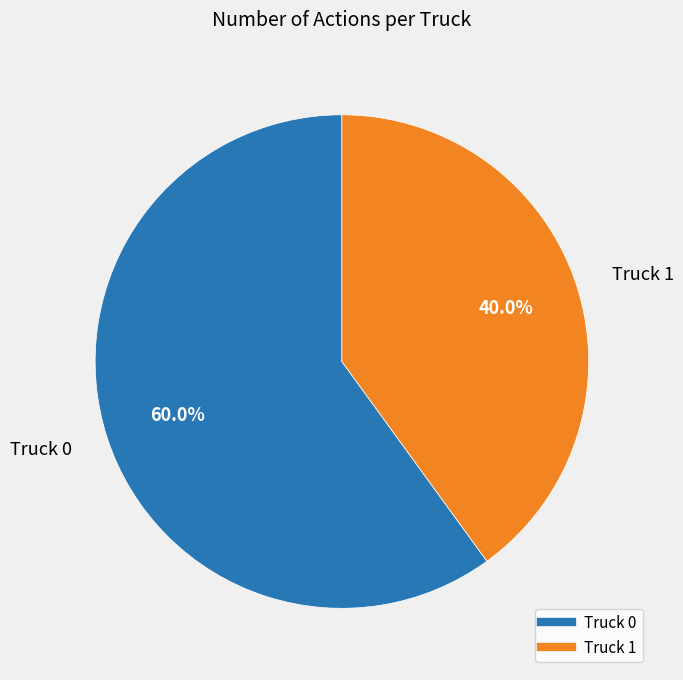

What is the majority slice?

Truck 0